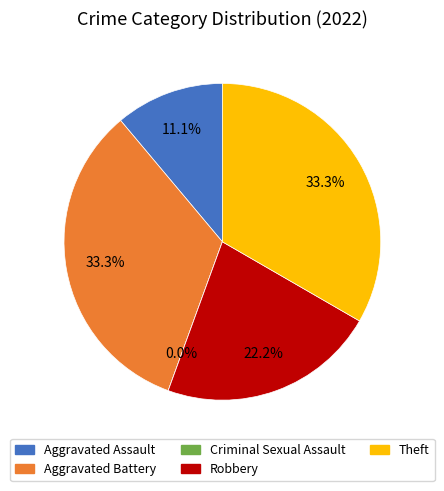

What percentage is the Aggravated Assault slice, to the nearest percent?

11%